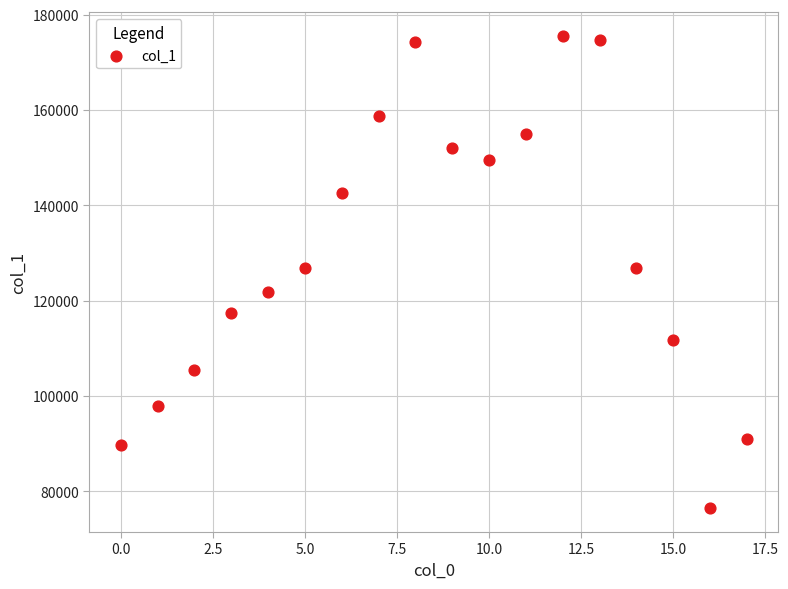

What is the range of Y values (max minus min)?

99078